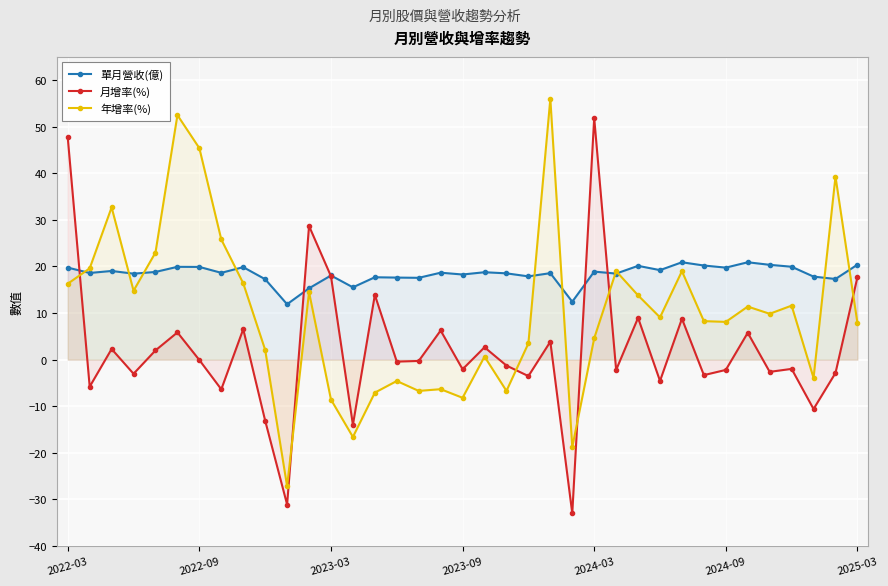

What is the average value of the 月增率(%) series?

2.3